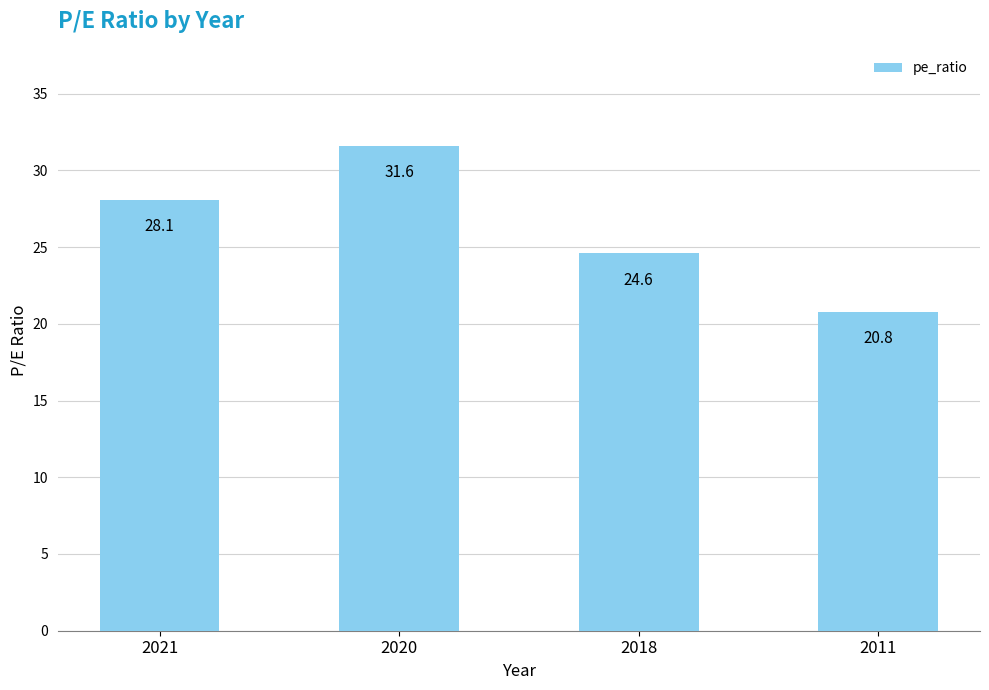

Reading left to right, transcribe all the data shown in this chart.

2021=28.1	2020=31.6	2018=24.6	2011=20.8